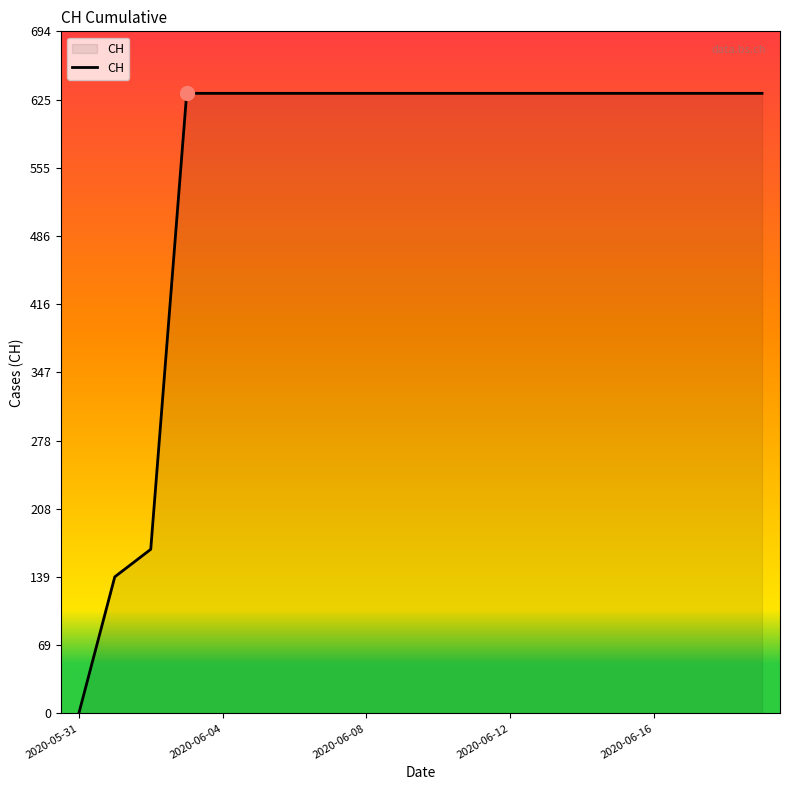

What is the difference between the maximum and minimum values?

631